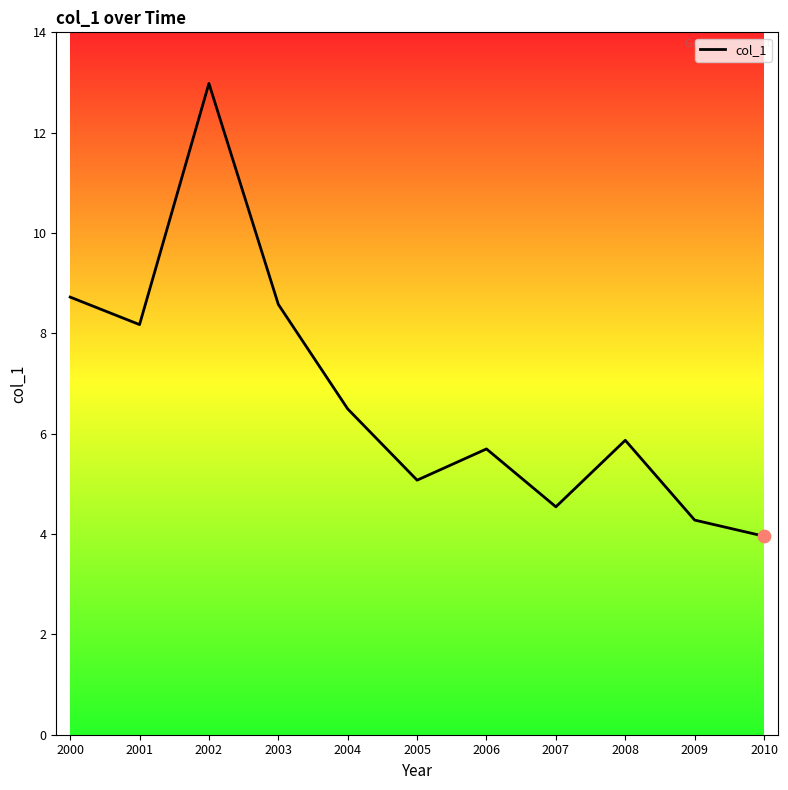

Between 2000 and 2006, which is larger?

2000